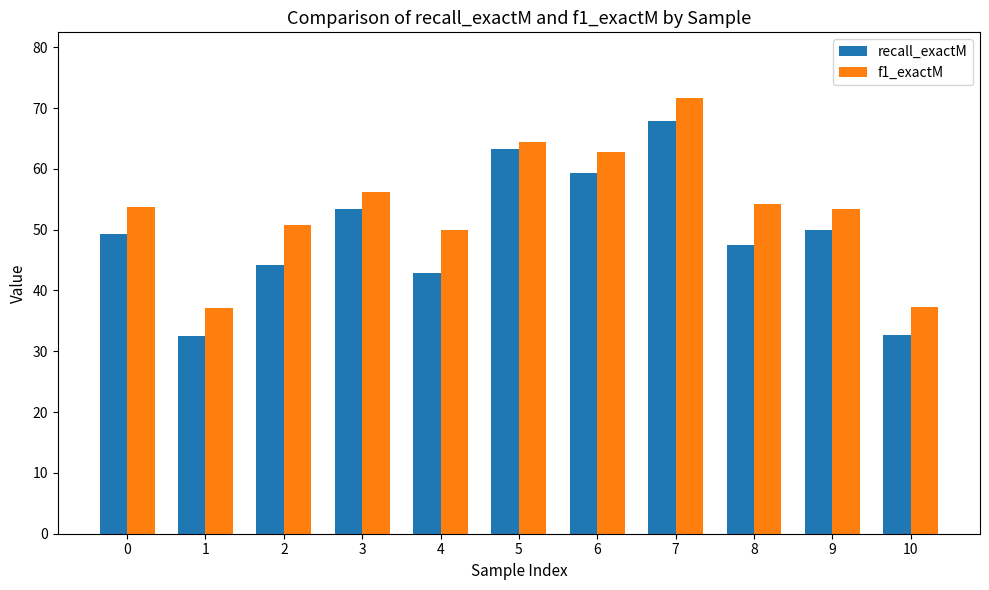

What is the difference between the f1_exactM values at 5 and 10?

27.2